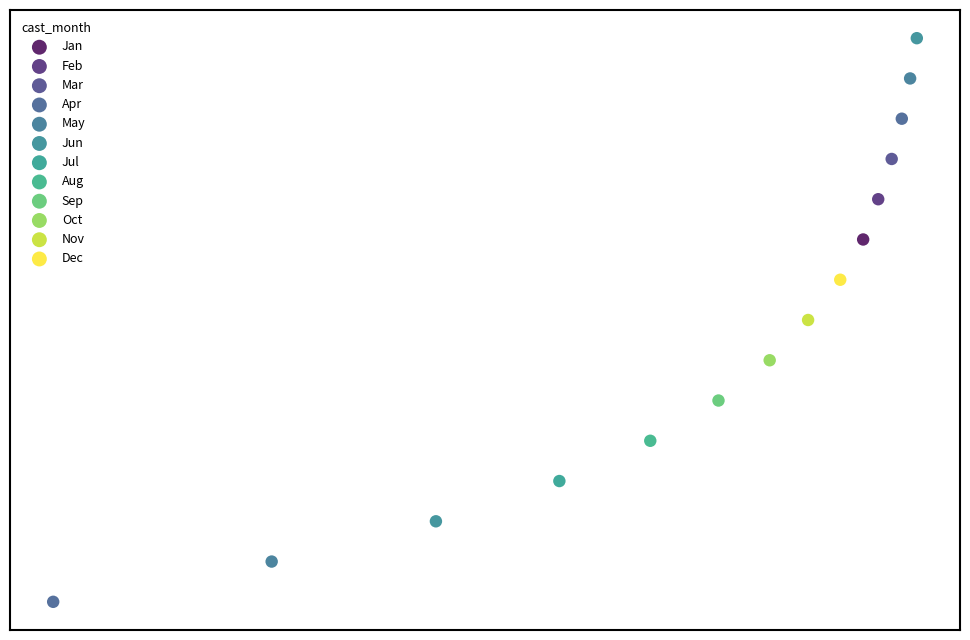

Which series contains the highest Y value?

Jun